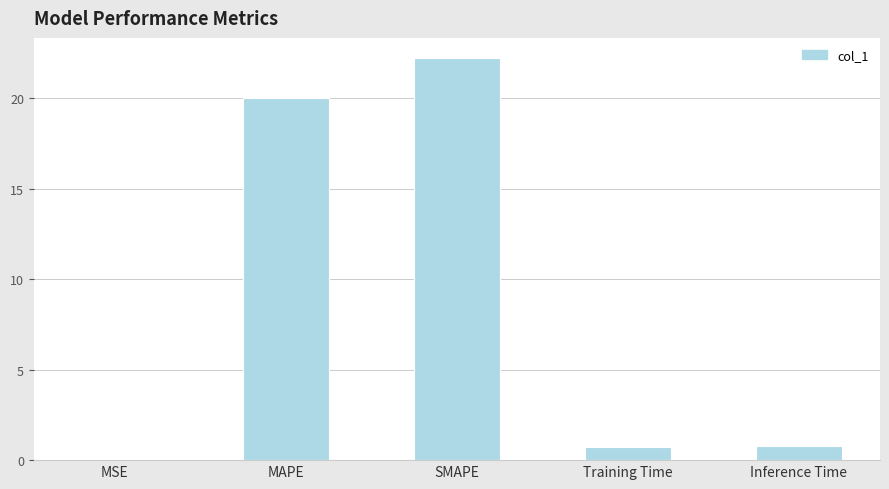

What is the maximum value shown in the chart?

22.2